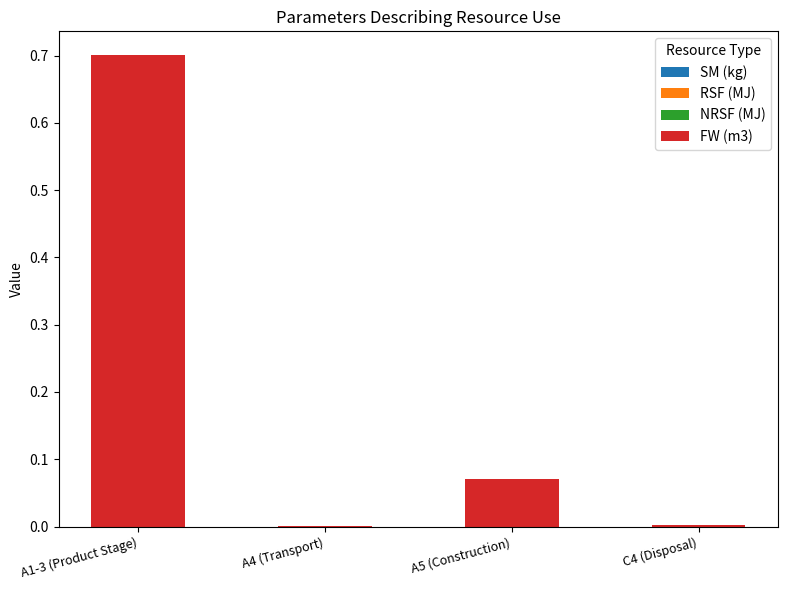

What is the sum of the values at A1-3 (Product Stage) and A5 (Construction)?

0.8